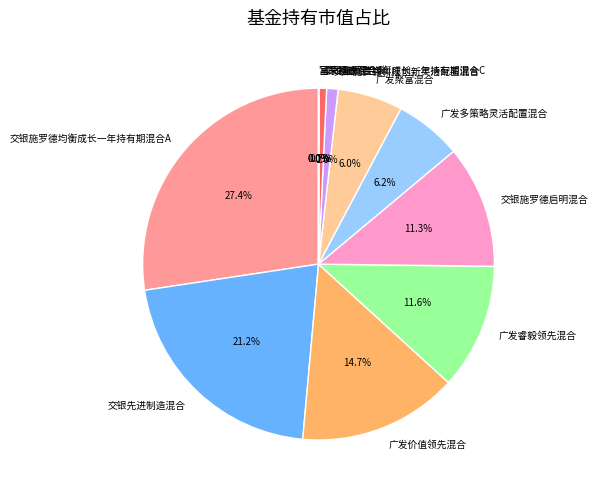

What percentage is the 广发聚富混合 slice, to the nearest percent?

6%